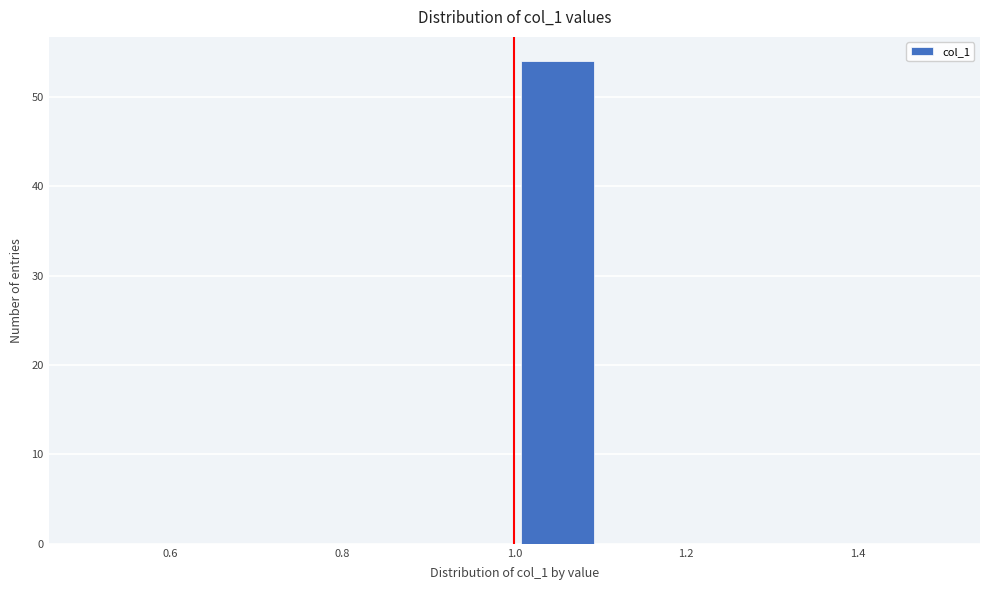

Reading left to right, list every bar in this chart as the range it spans on the x-axis followed by its height. The values are not printed on the chart, so give them approximately, as read against the axis.

0.5 to 0.6: 0
0.6 to 0.7: 0
0.7 to 0.8: 0
0.8 to 0.9: 0
0.9 to 1.0: 0
1.0 to 1.1: 54
1.1 to 1.2: 0
1.2 to 1.3: 0
1.3 to 1.4: 0
1.4 to 1.5: 0